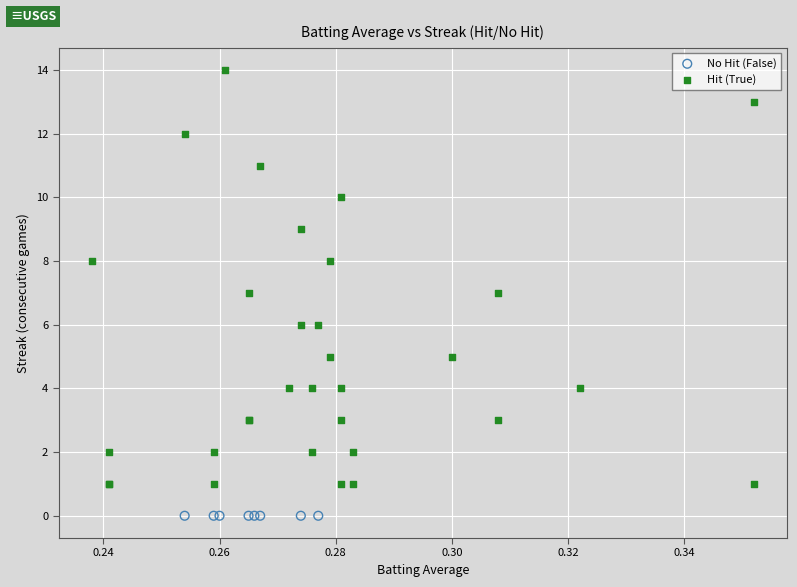

Which series reaches the minimum Y coordinate?

No Hit (False)